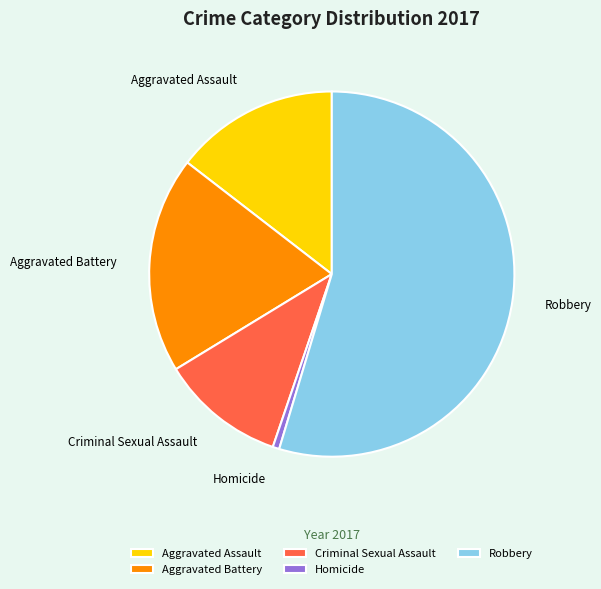

Rank the categories by value from highest to lowest.

Robbery, Aggravated Battery, Aggravated Assault, Criminal Sexual Assault, Homicide